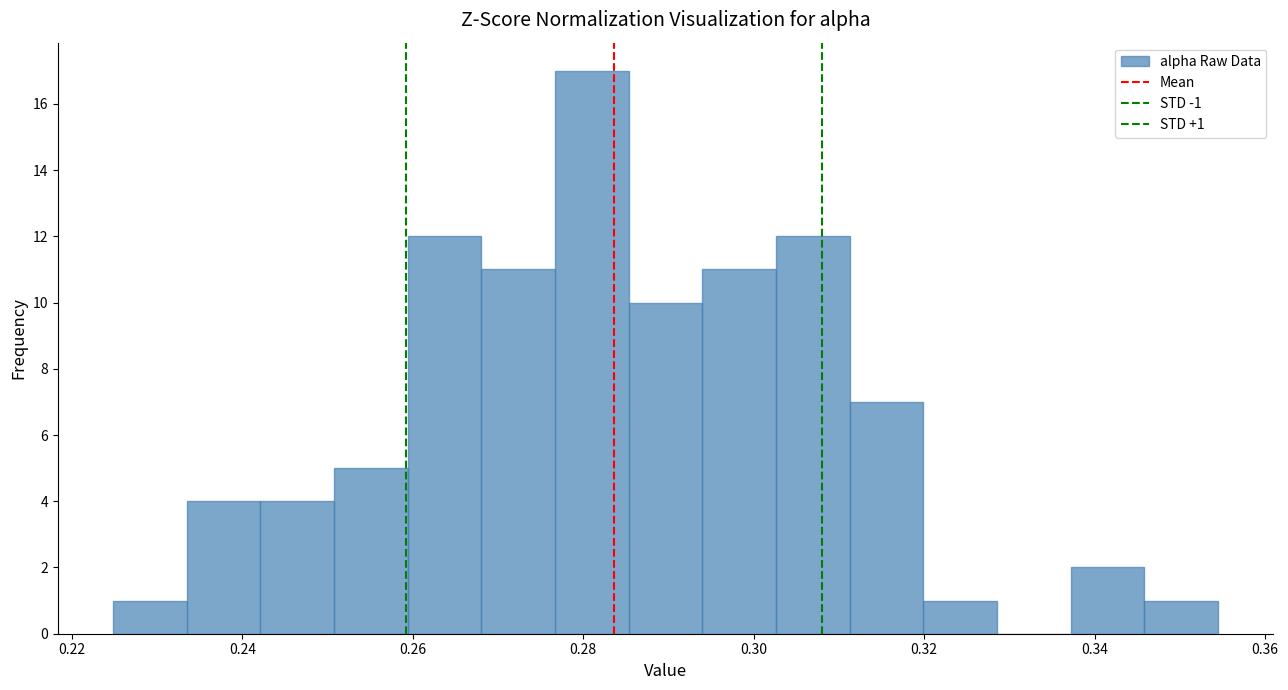

Over which range of the x-axis is the bar tallest?

0.276 to 0.286